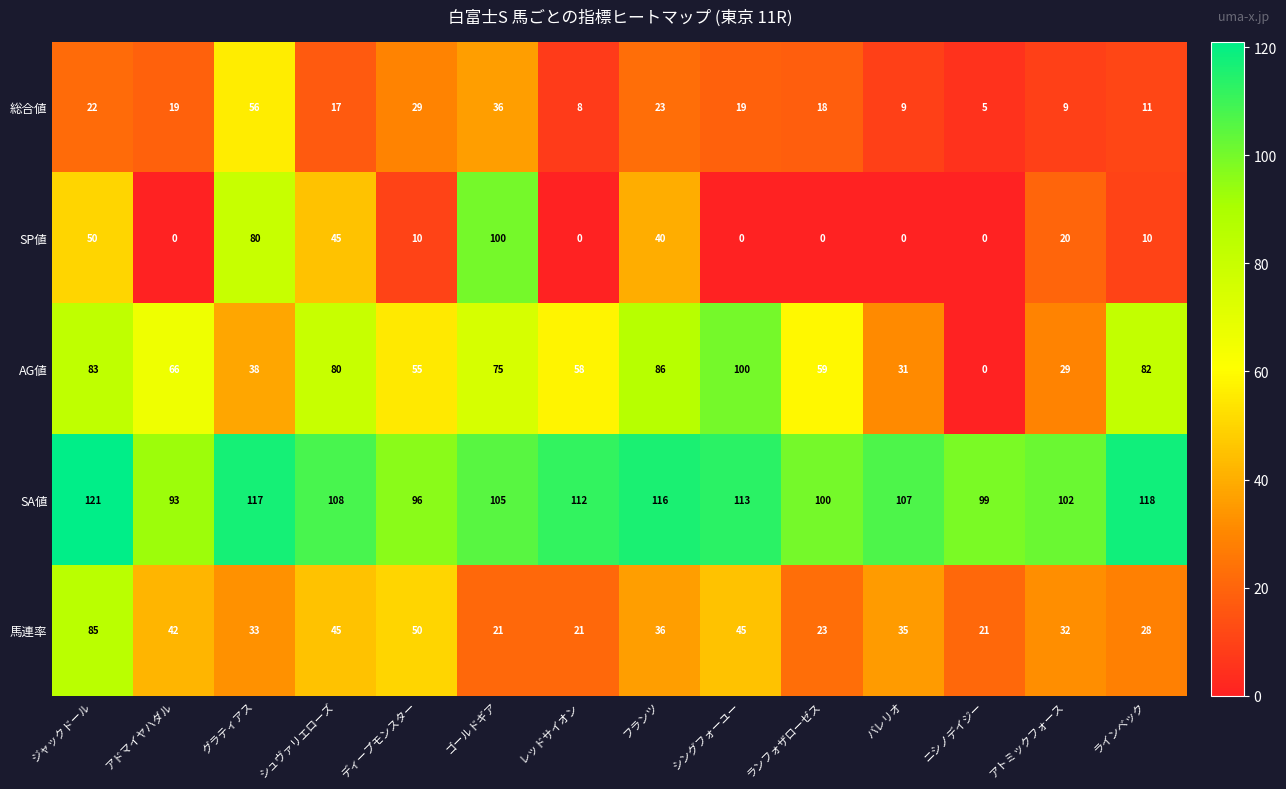

What is the spread (max minus min) of values at ジャックドール?

99